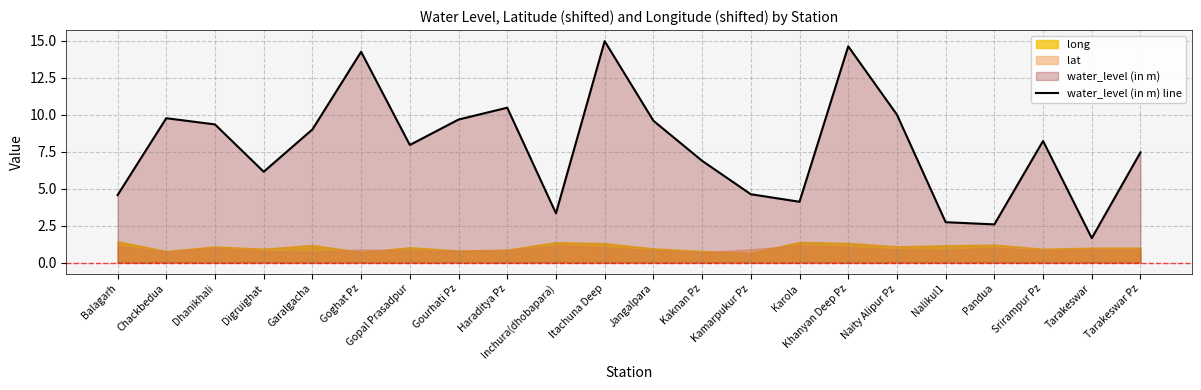

Reading left to right, extract all data points from this chart.

4.6	9.8	9.3	6.1	9.0	14.2	8.0	9.7	10.5	3.3	15.0	9.6	6.9	4.6	4.1	14.6	10.0	2.7	2.6	8.2	1.6	7.5